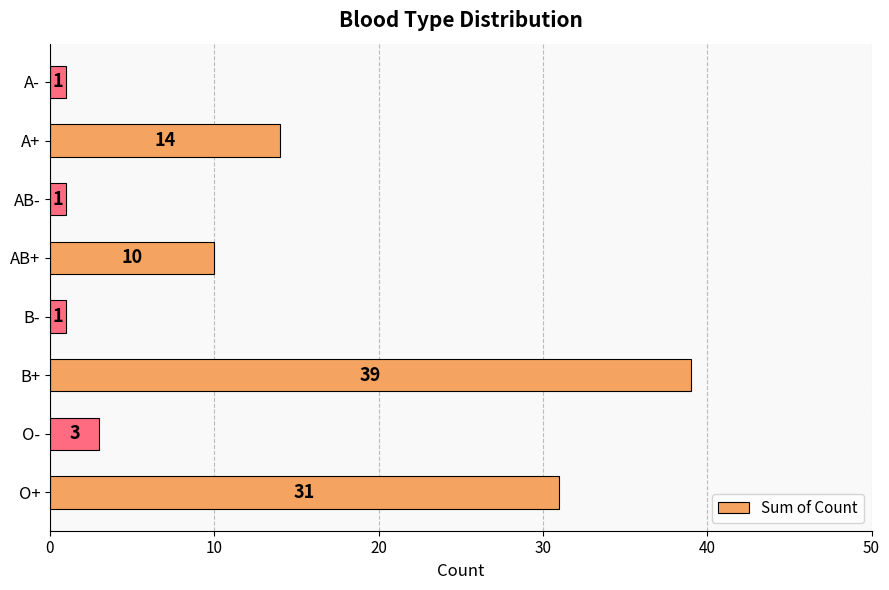

What is the sum of all values?

100